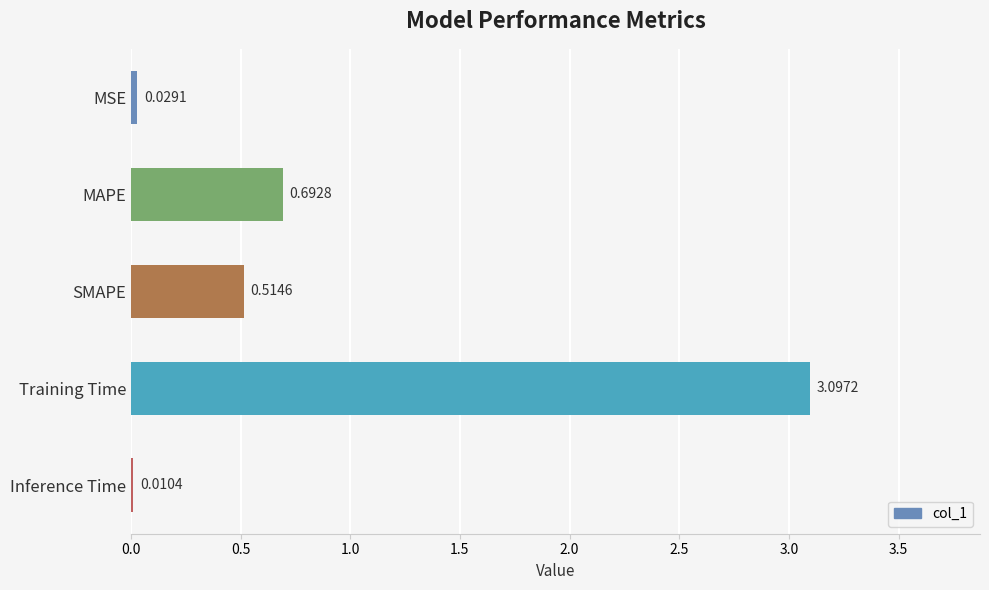

At which category does the chart reach its peak across all series?

Training Time